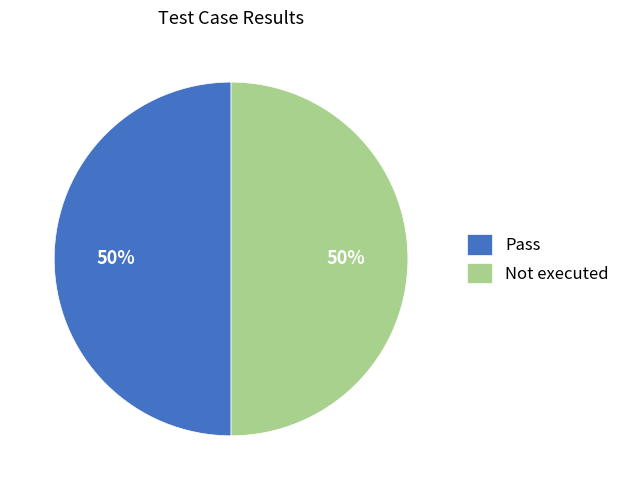

The Not executed slice represents 50% of the pie. True or false?

True